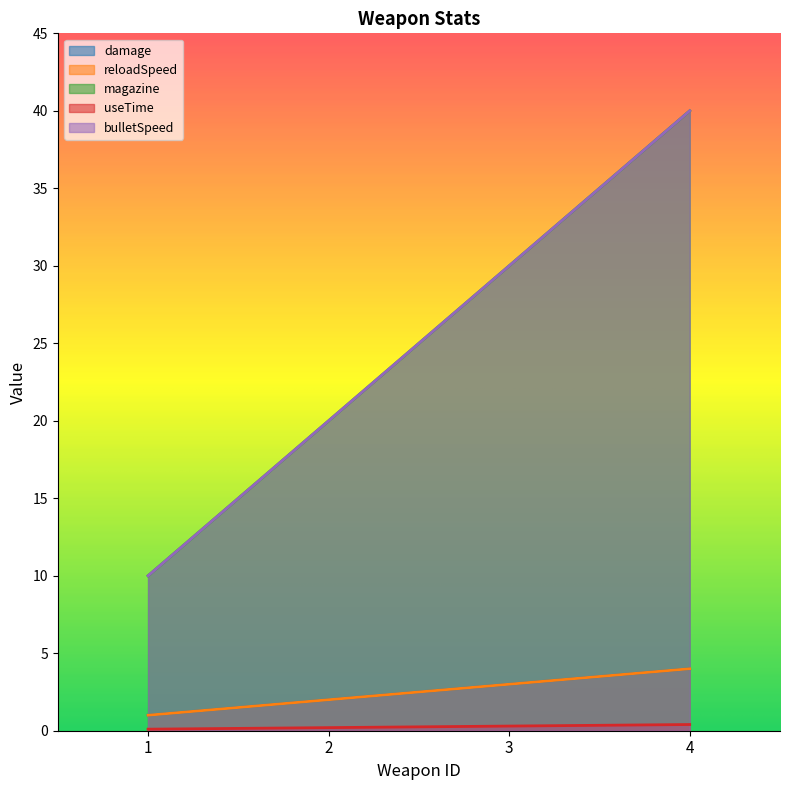

List the series in order of their peak value, highest first.

magazine, bulletSpeed, damage, reloadSpeed, useTime